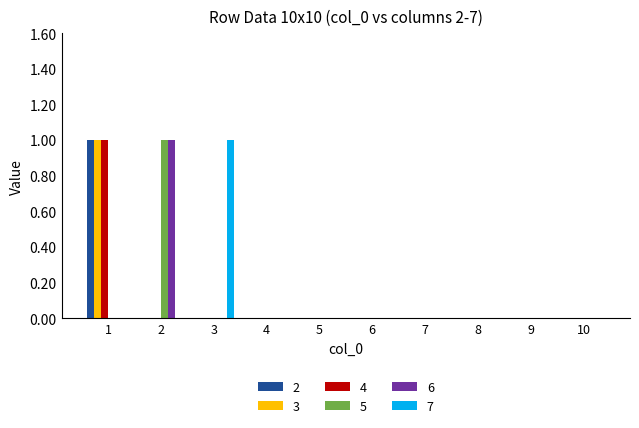

Which series changed the most between 3 and 8?

7